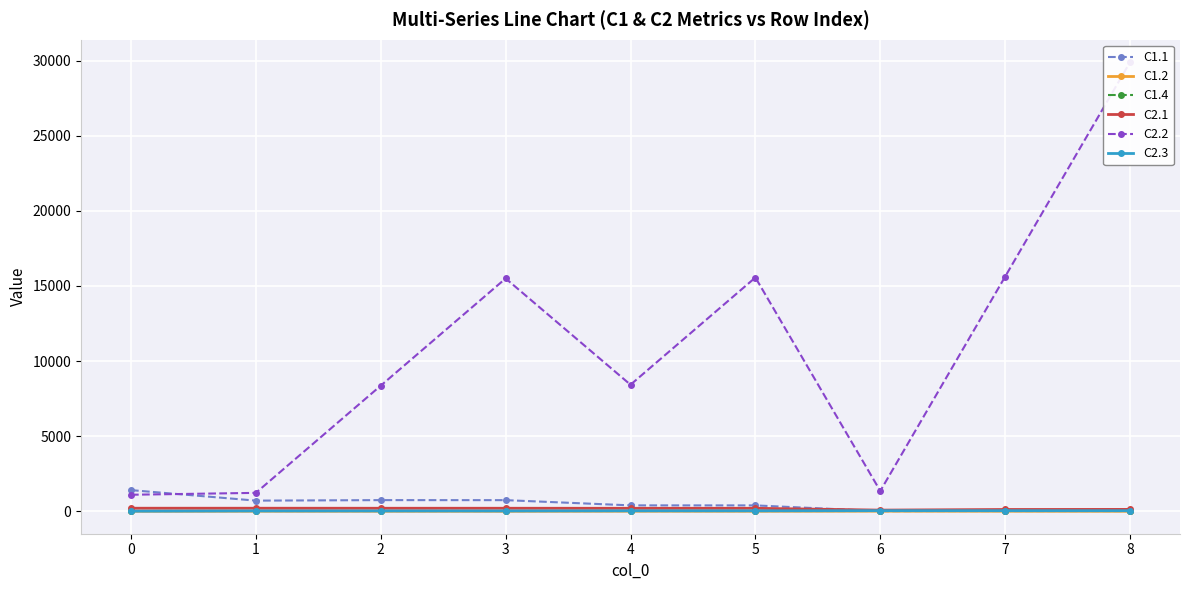

True or false: C2.1 and C1.4 cross at least once.

False